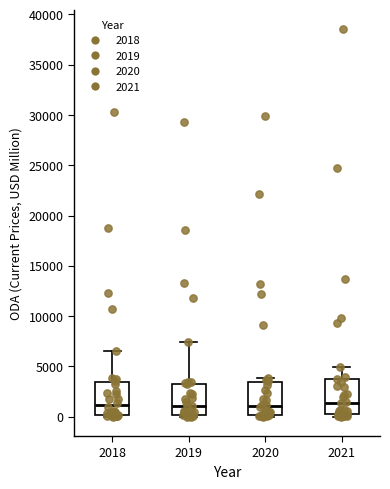

Where does the median line of the box at x = 2019 sit on the y-axis? The values are not printed on the chart, so give them approximately, as read against the axis.

1000